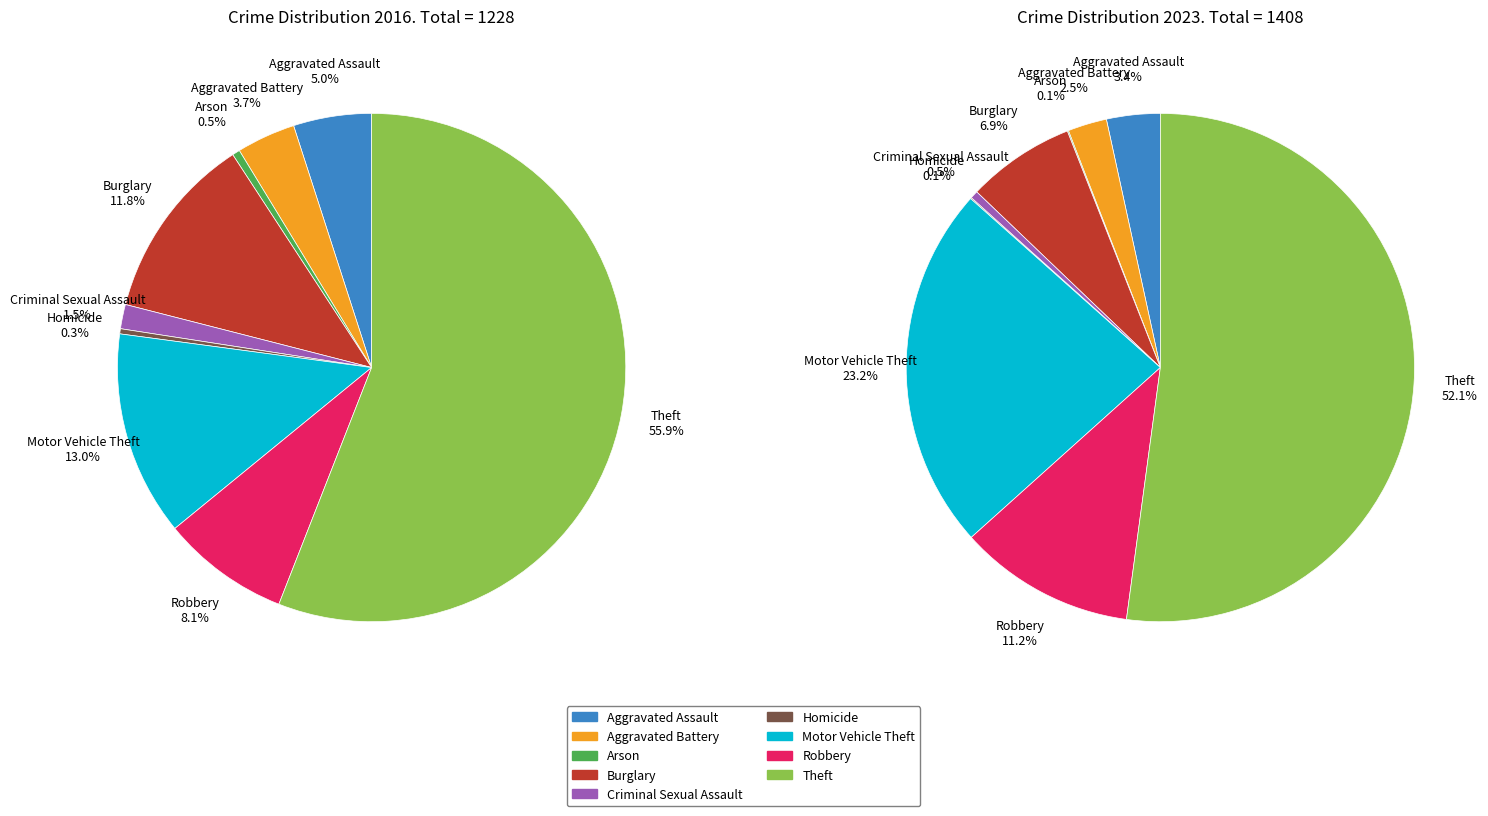

What is the smallest slice in the pie chart?

Arson